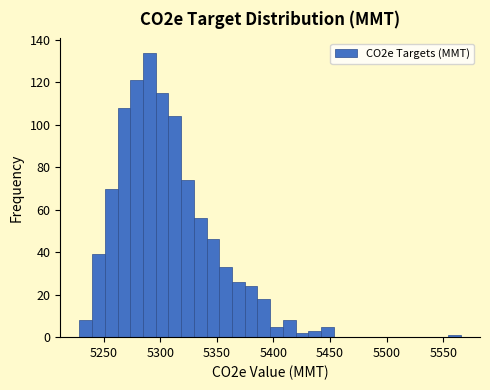

Read against the x-axis, roughly where is the centre of the tallest bar?

5290